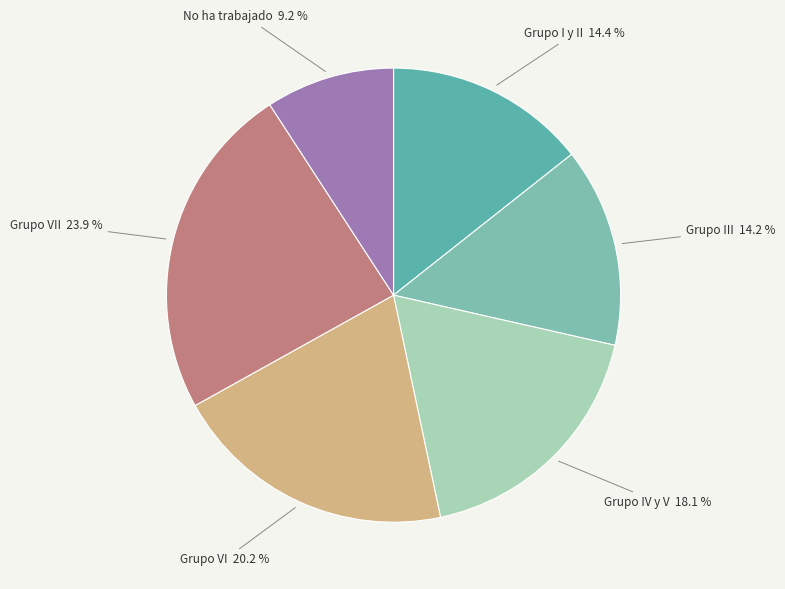

How much of the chart is everything except No ha trabajado?

90.8%